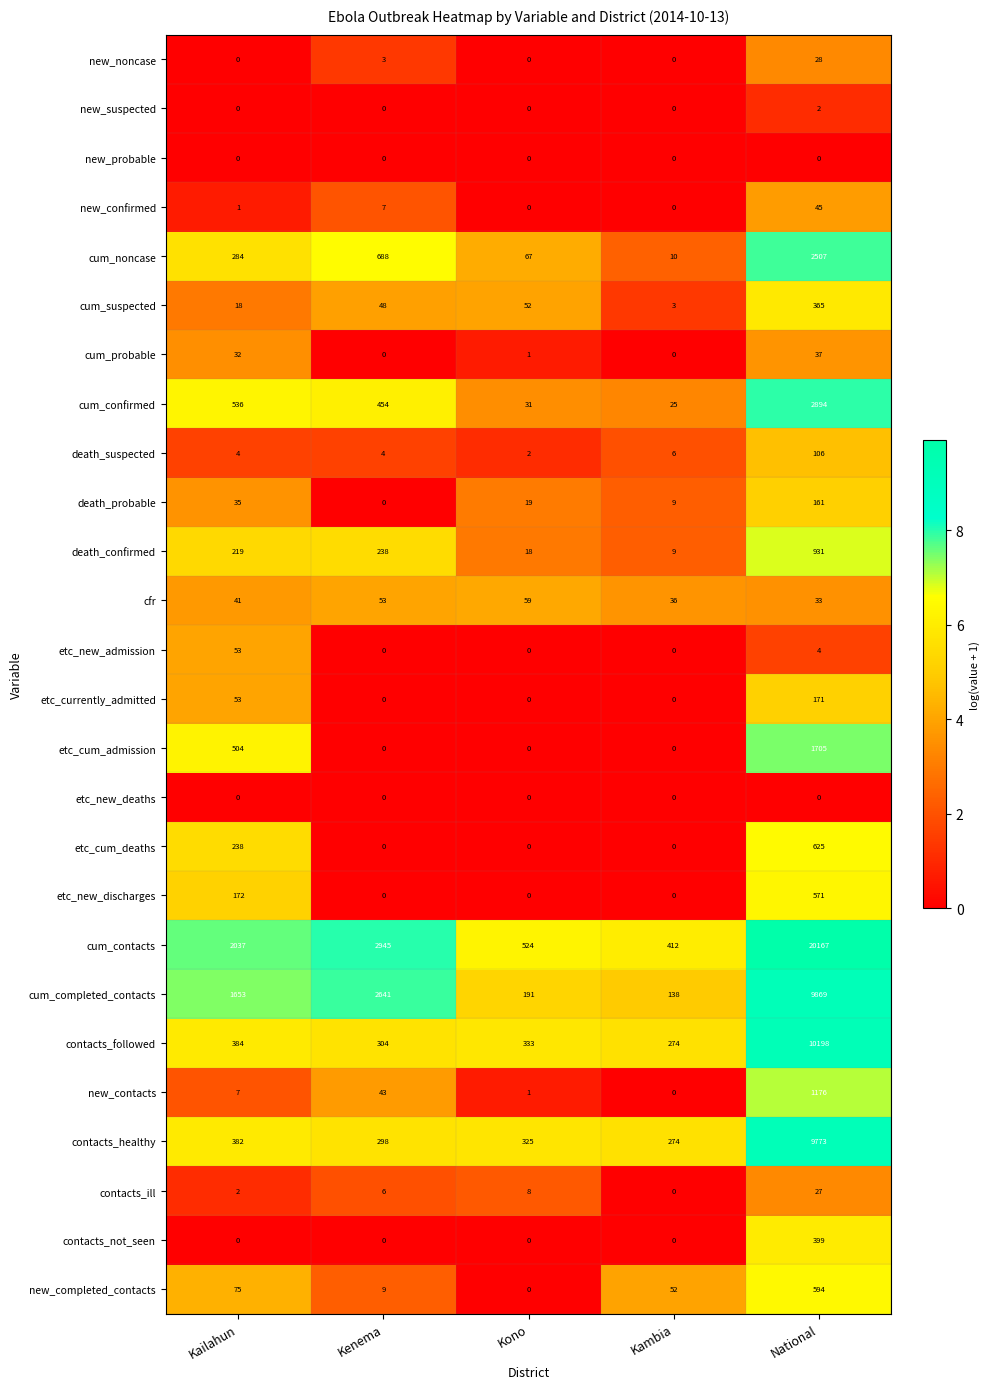

Count the number of data series in this chart.

26